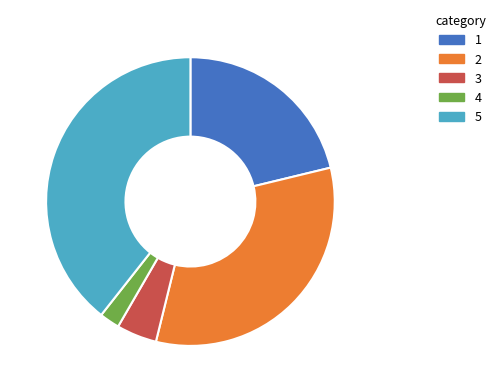

How many slices are in this pie chart?

5